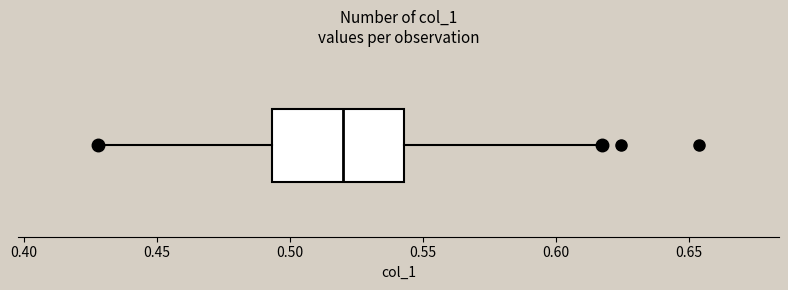

Transcribe this box plot: give where the median line is, the range the box spans, and where the two whiskers end, as read against the x-axis. The values are not printed on the chart, so give them approximately, as read against the axis.

median 0.520, box 0.495 to 0.545, whiskers 0.430 to 0.615